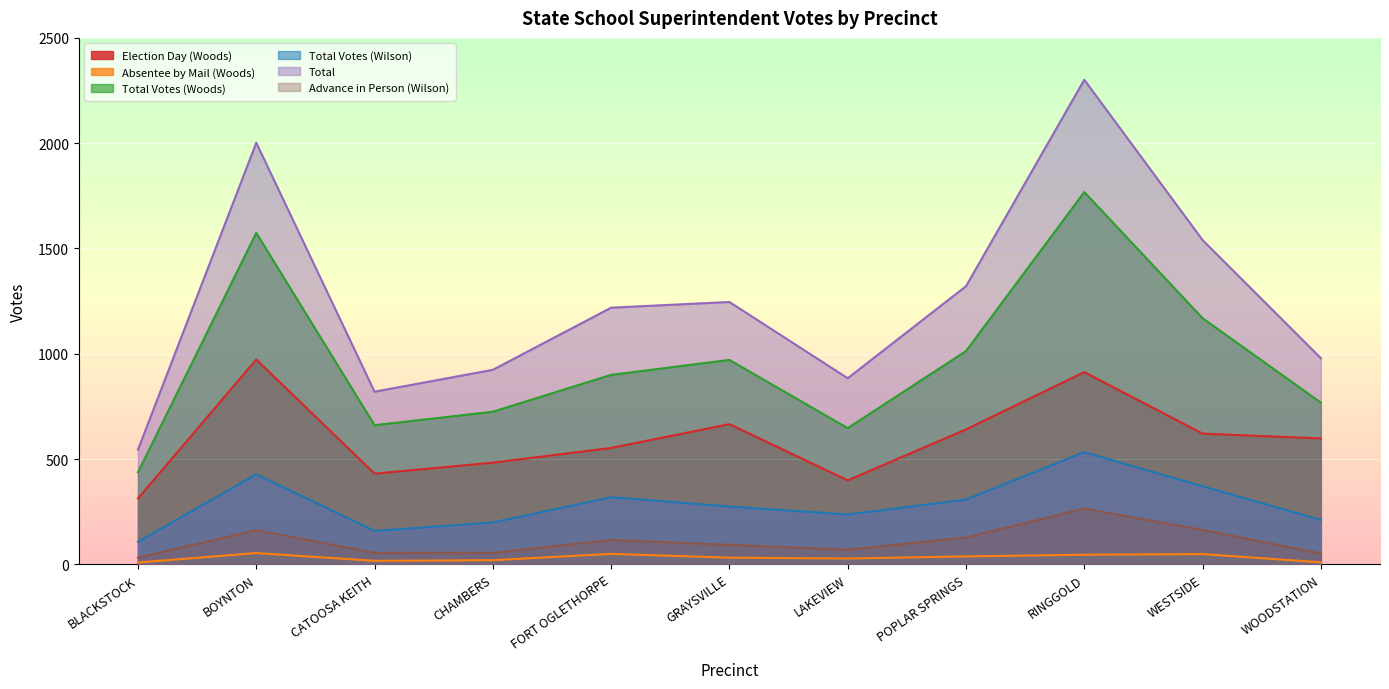

True or false: Total and Total Votes (Wilson) intersect in this chart.

False